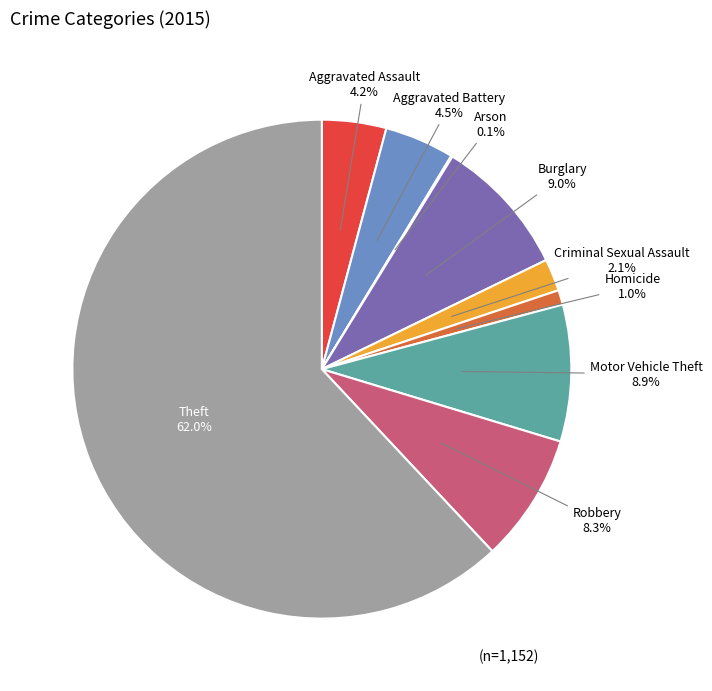

Does any single category account for the majority?

Yes